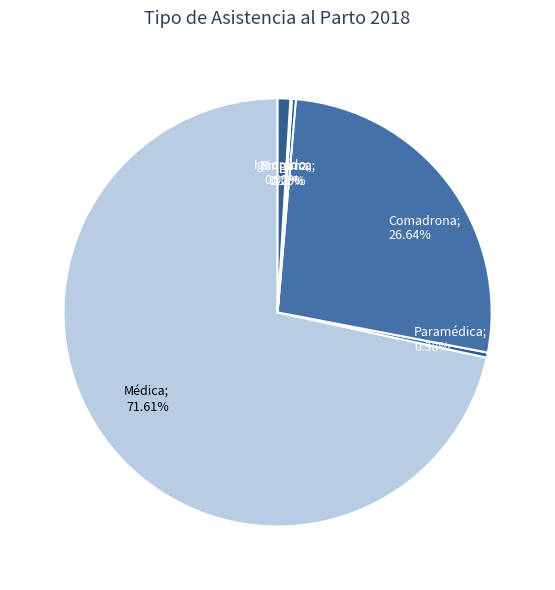

Count the number of slices in the pie.

6